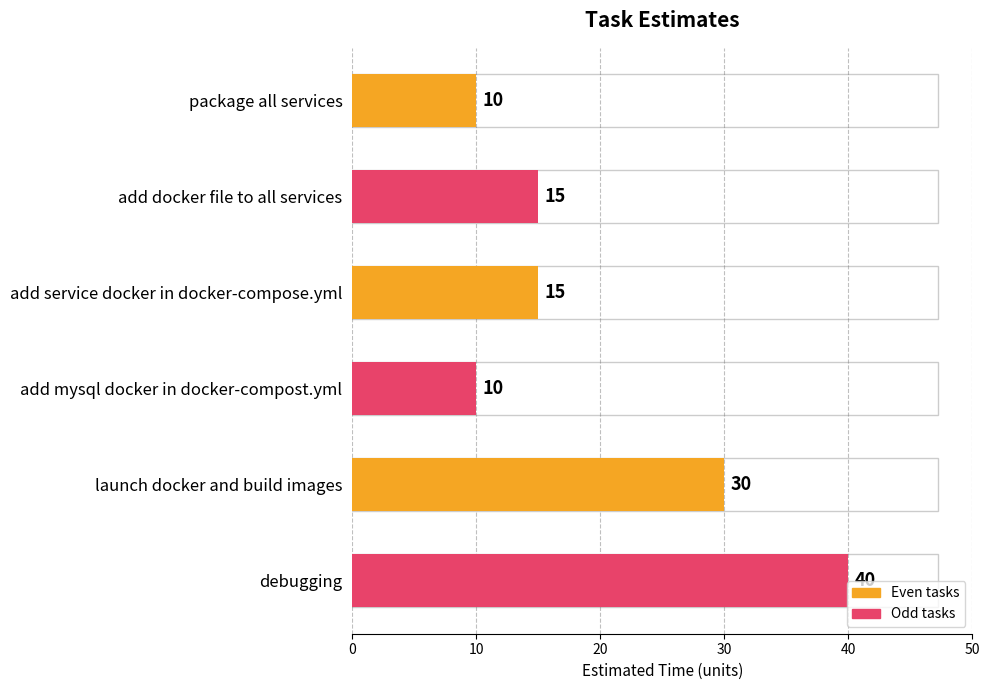

What is the difference between the maximum and minimum values?

30